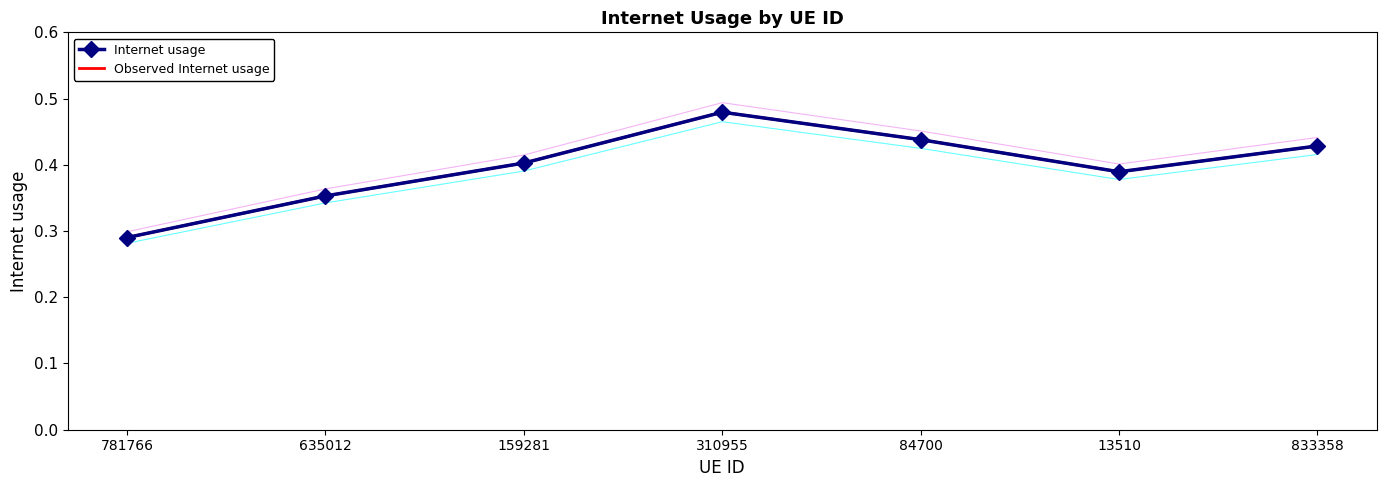

How many interior local peaks does the Internet usage series have?

1